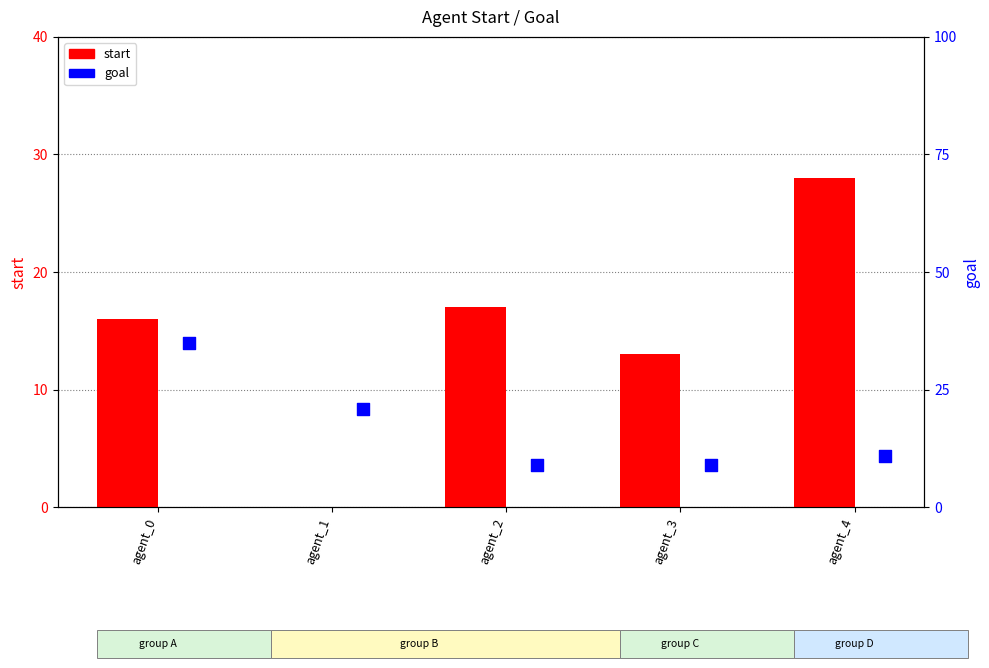

At which category is the sum across all series the highest?

agent_0